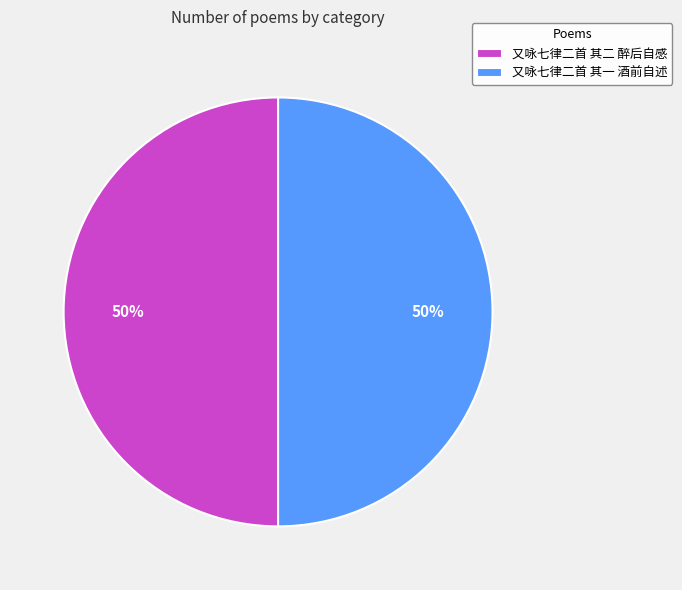

To the nearest percent, what percentage of the pie is 又咏七律二首 其一 酒前自述?

50%